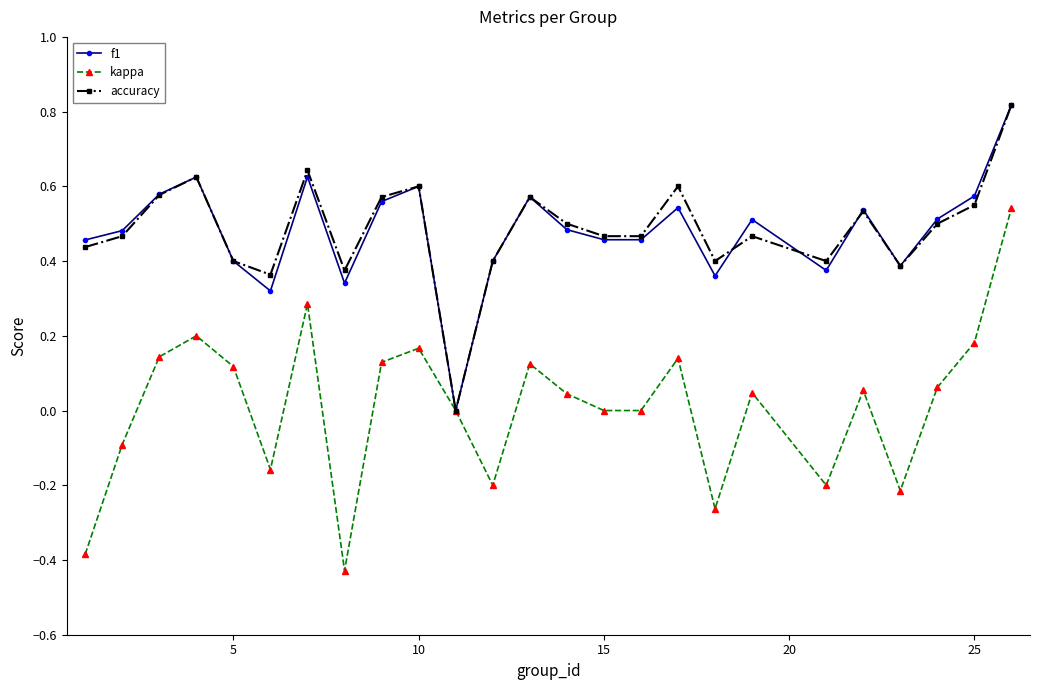

What is the sum of all f1 values?

12.0